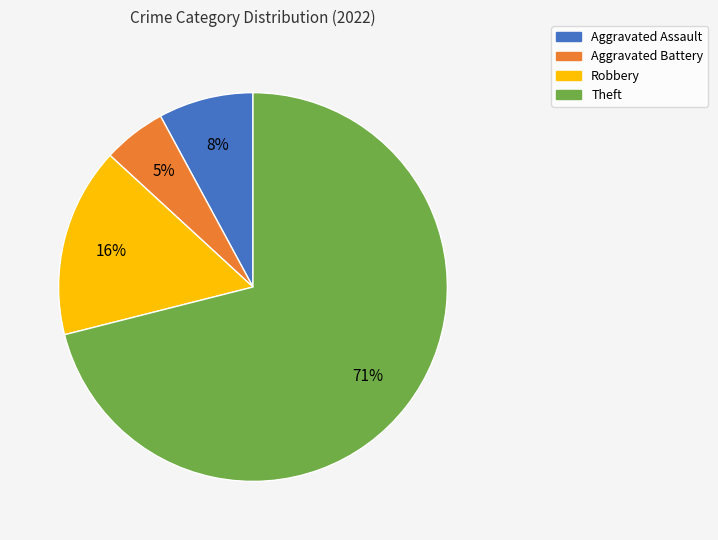

Which has a higher value, Aggravated Battery or Aggravated Assault?

Aggravated Assault